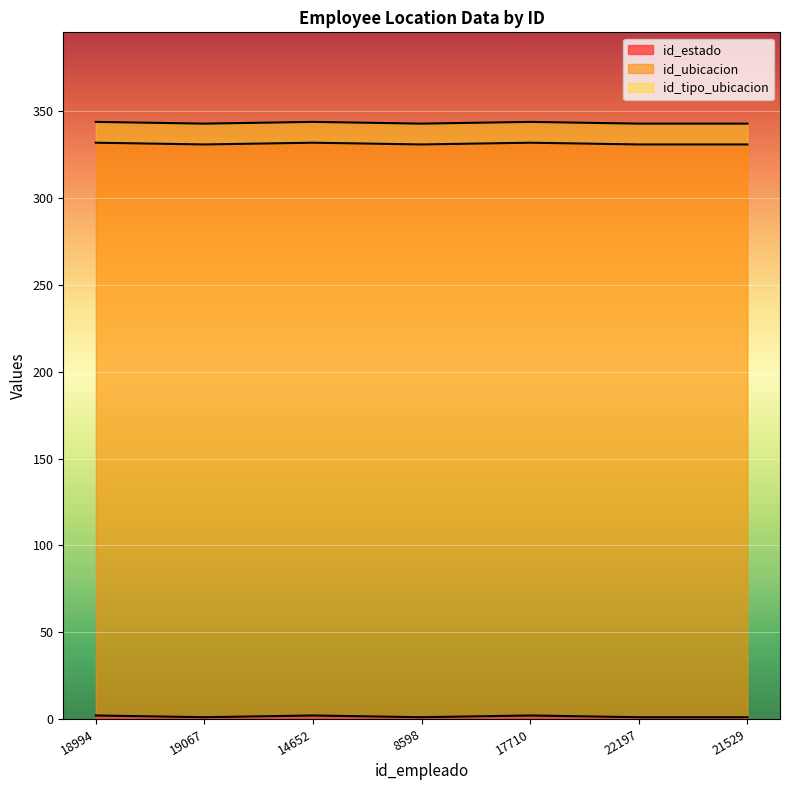

List the labels in order of id_estado value, largest first.

18994, 14652, 17710, 19067, 8598, 22197, 21529